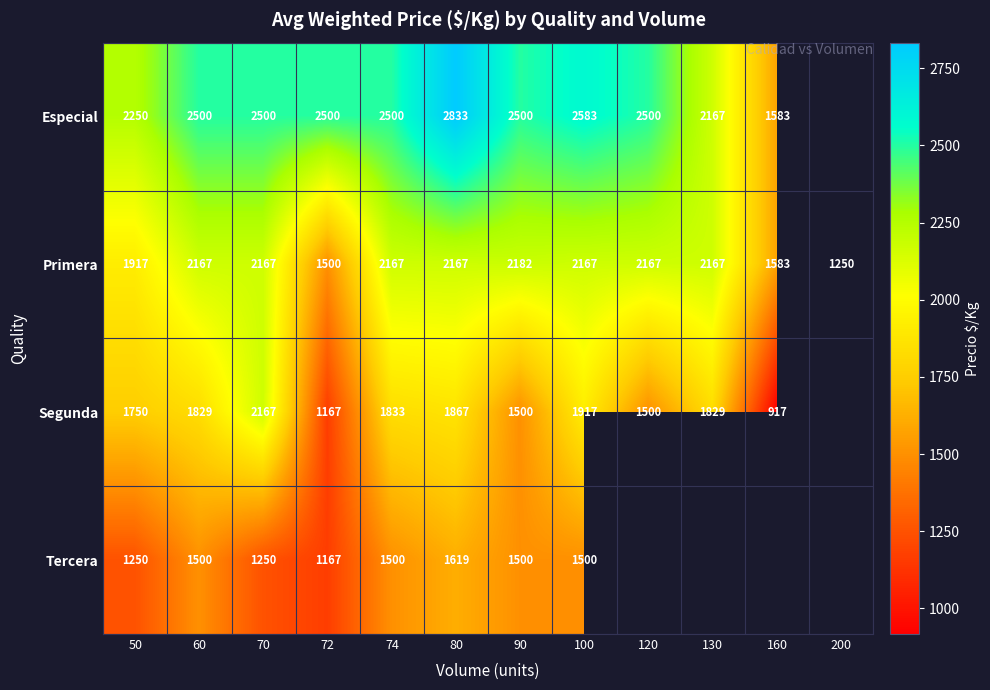

What is the difference between the Tercera values at 90 and 50?

250